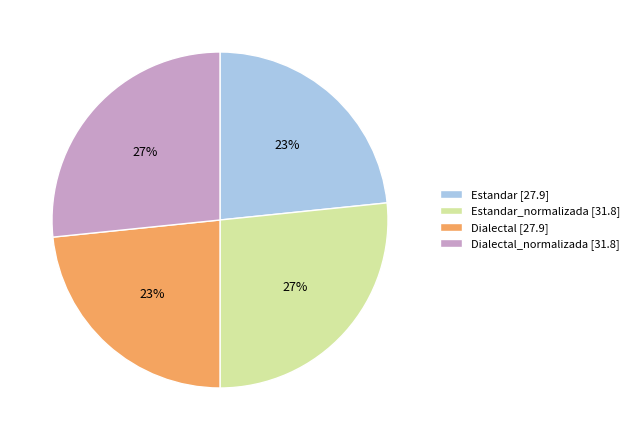

Between Estandar_normalizada [31.8] and Dialectal [27.9], which is larger?

Estandar_normalizada [31.8]